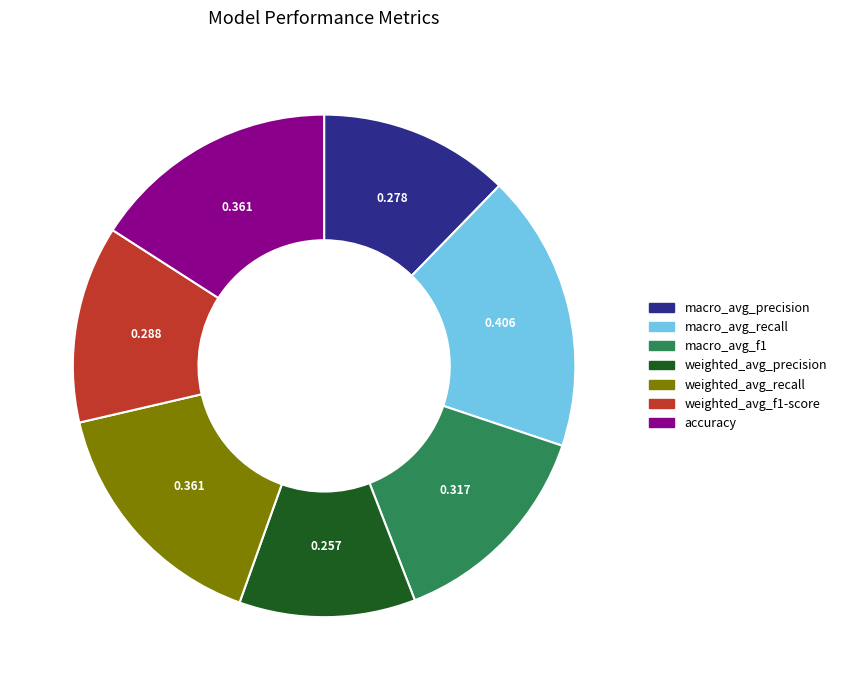

Do macro_avg_recall and weighted_avg_f1-score together represent more than half of the pie?

No